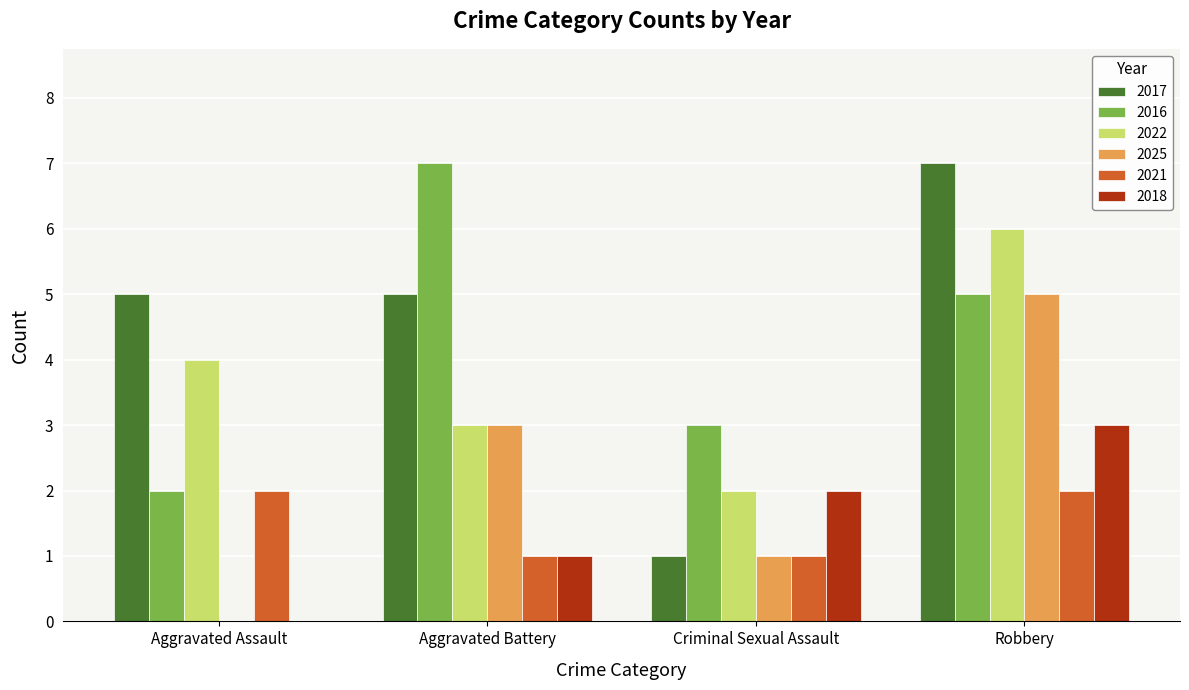

Which series changed the most between Aggravated Assault and Aggravated Battery?

2016